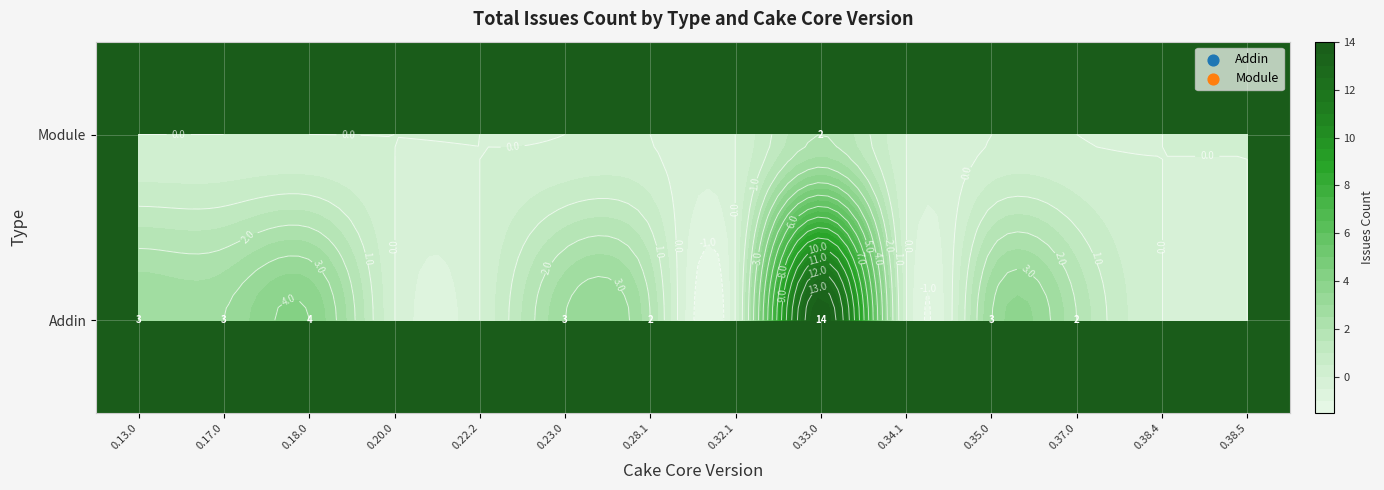

Reading left to right, transcribe all the data shown in this chart.

Addin: 3	3	4	0	0	3	2	0	14	0	3	2	0	0
Module: 0	0	0	0	0	0	0	0	2	0	0	0	0	0